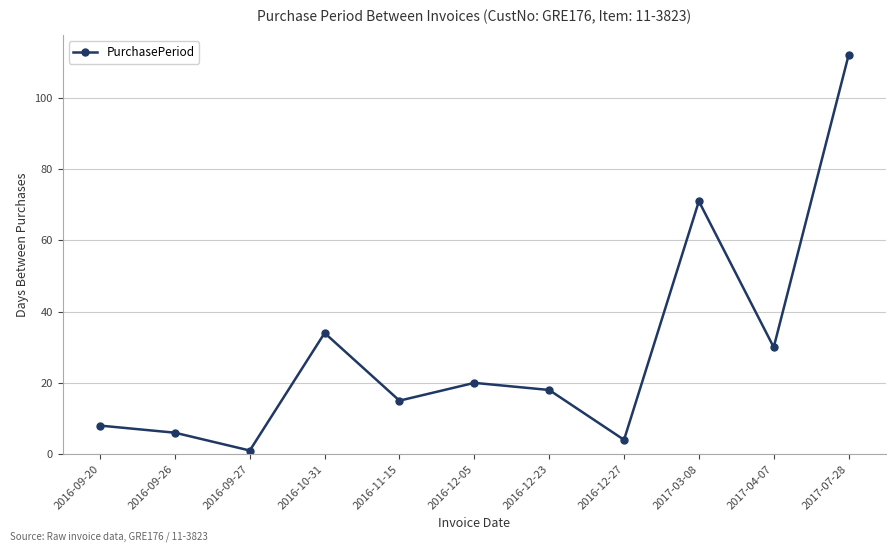

List the labels in order of value, smallest first.

2016-09-27, 2016-12-27, 2016-09-26, 2016-09-20, 2016-11-15, 2016-12-23, 2016-12-05, 2017-04-07, 2016-10-31, 2017-03-08, 2017-07-28